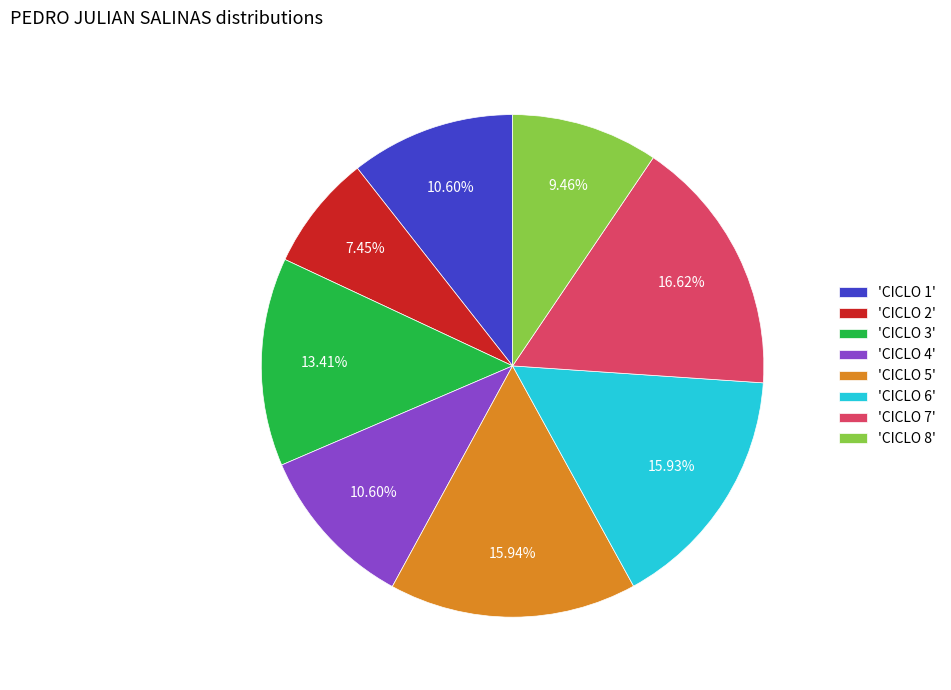

Do 'CICLO 8' and 'CICLO 1' together represent more than half of the pie?

No